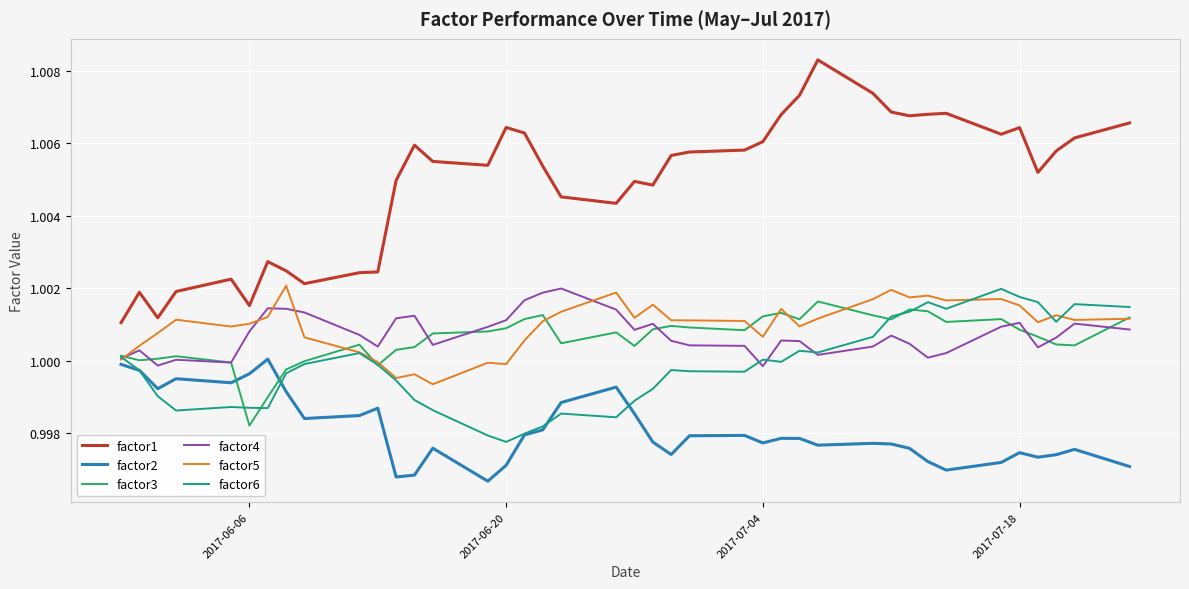

Which series has the largest total across all categories?

factor1